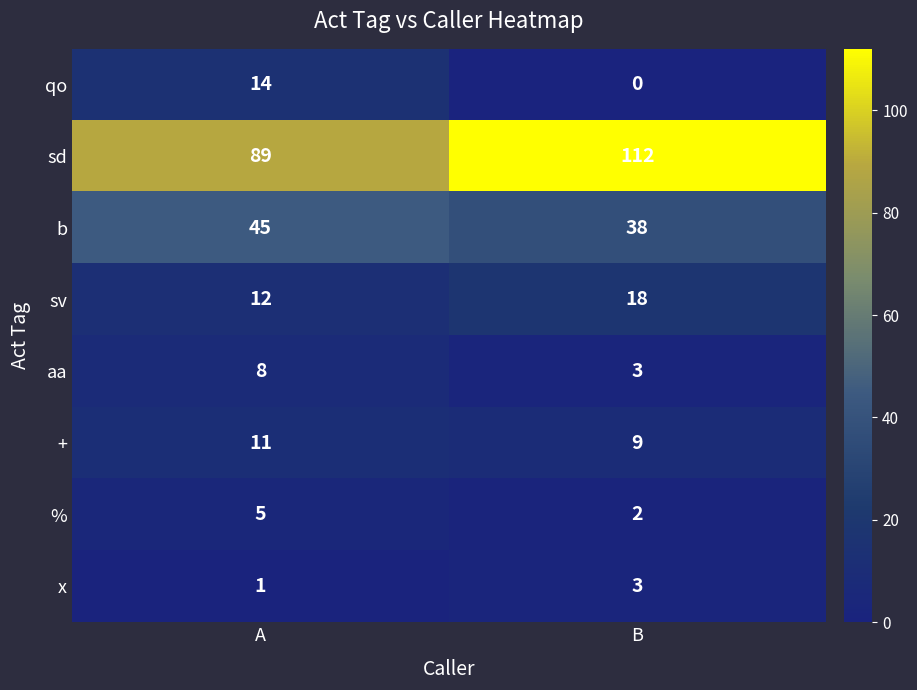

How many categories are shown in the chart?

2